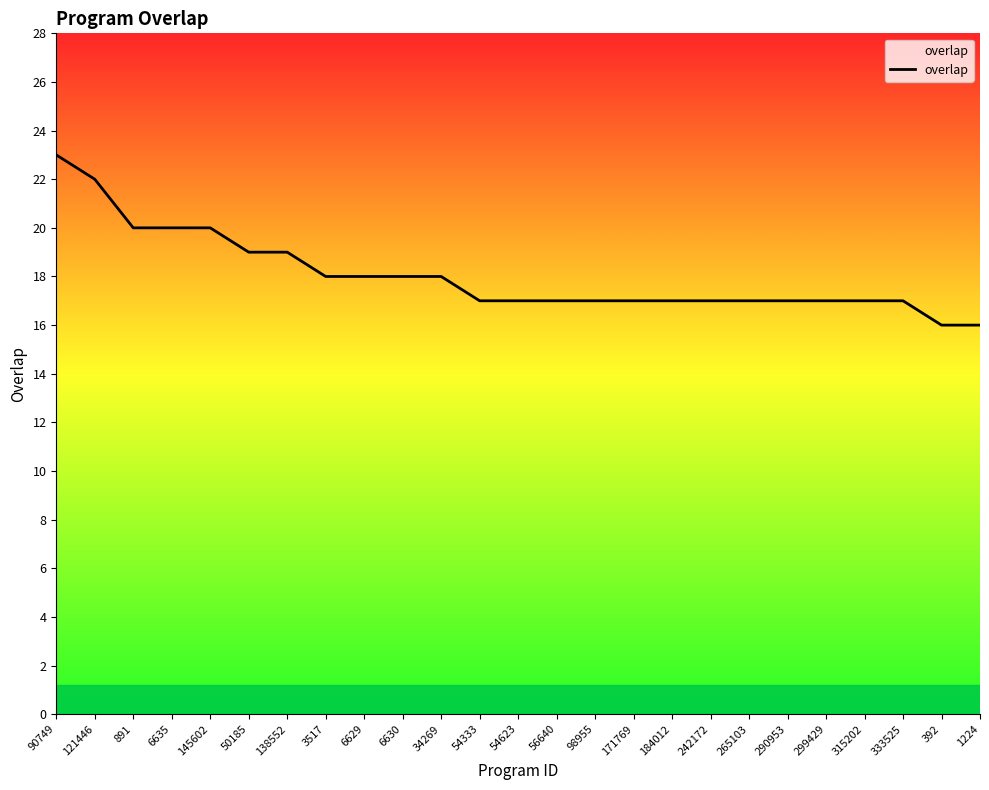

True or false: the data shows 17 at 333525.

True